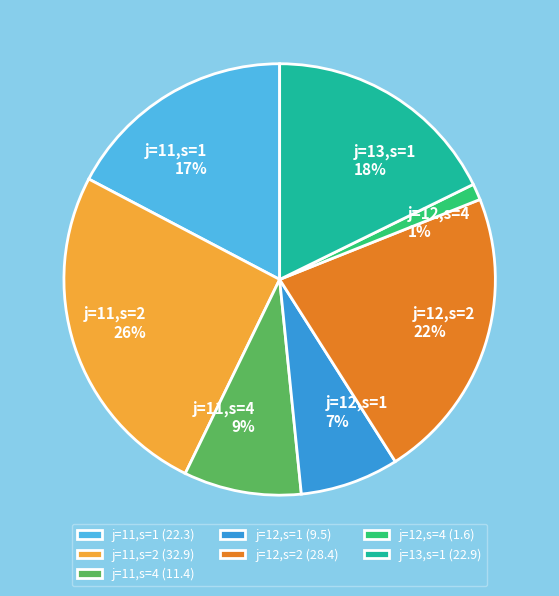

Is there a majority slice in this chart?

No